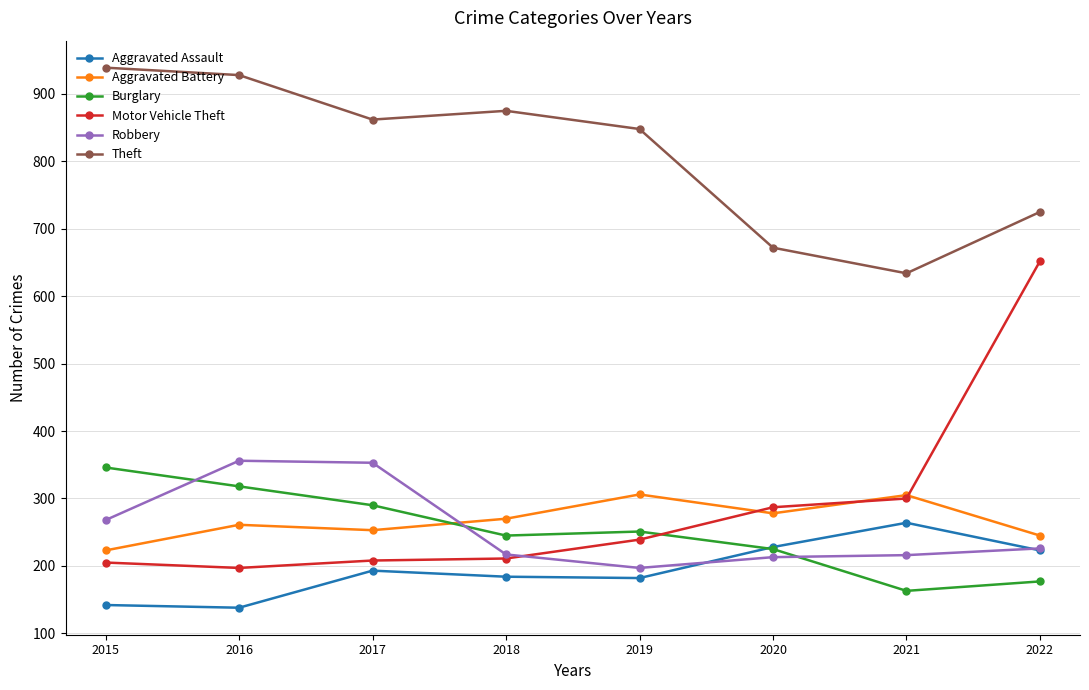

How many lines are shown in the chart?

6